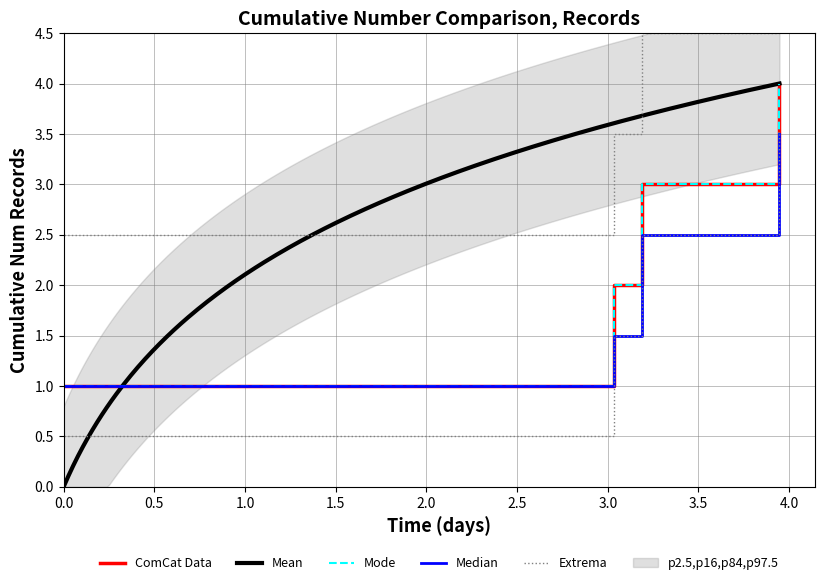

What is the value of the 1st point from the left?

1